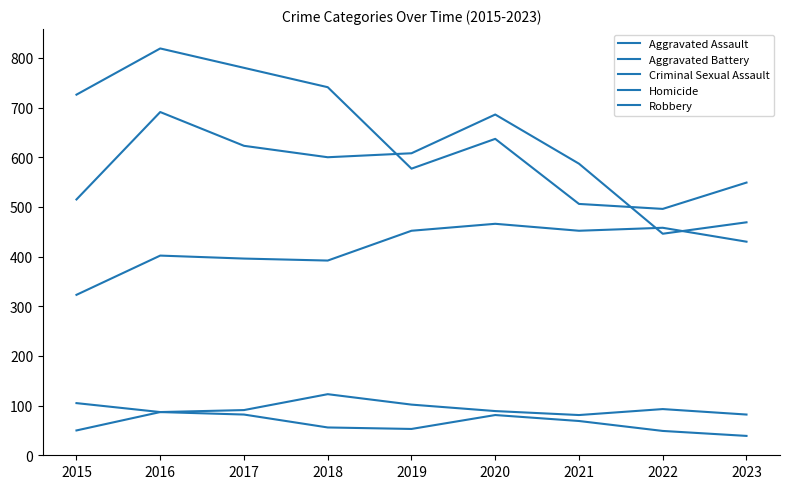

True or false: Homicide and Aggravated Battery intersect in this chart.

False